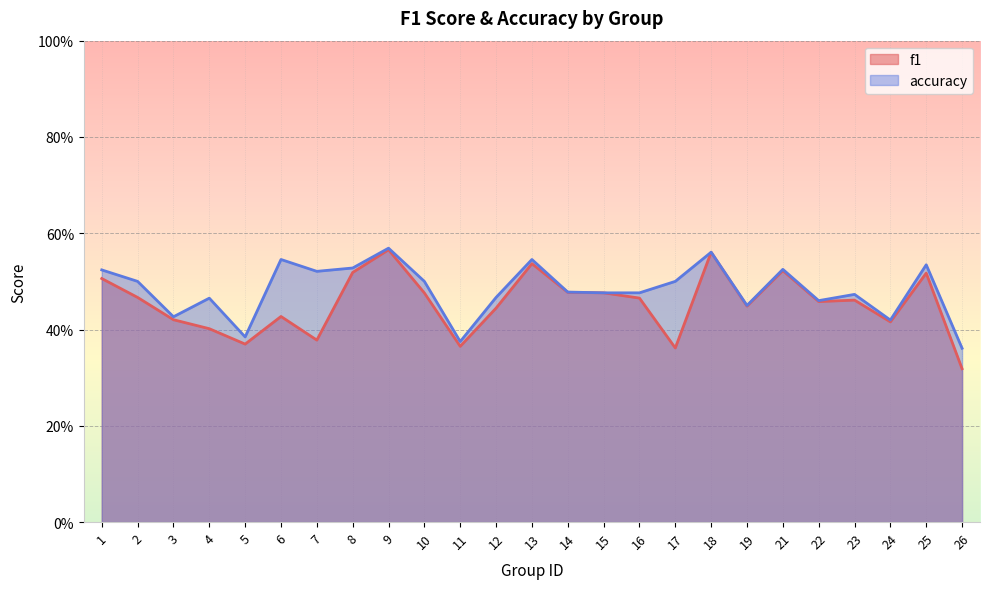

Rank the categories by f1 value from lowest to highest.

26, 17, 11, 5, 7, 4, 24, 3, 6, 12, 19, 22, 23, 16, 2, 10, 15, 14, 1, 25, 8, 21, 13, 18, 9